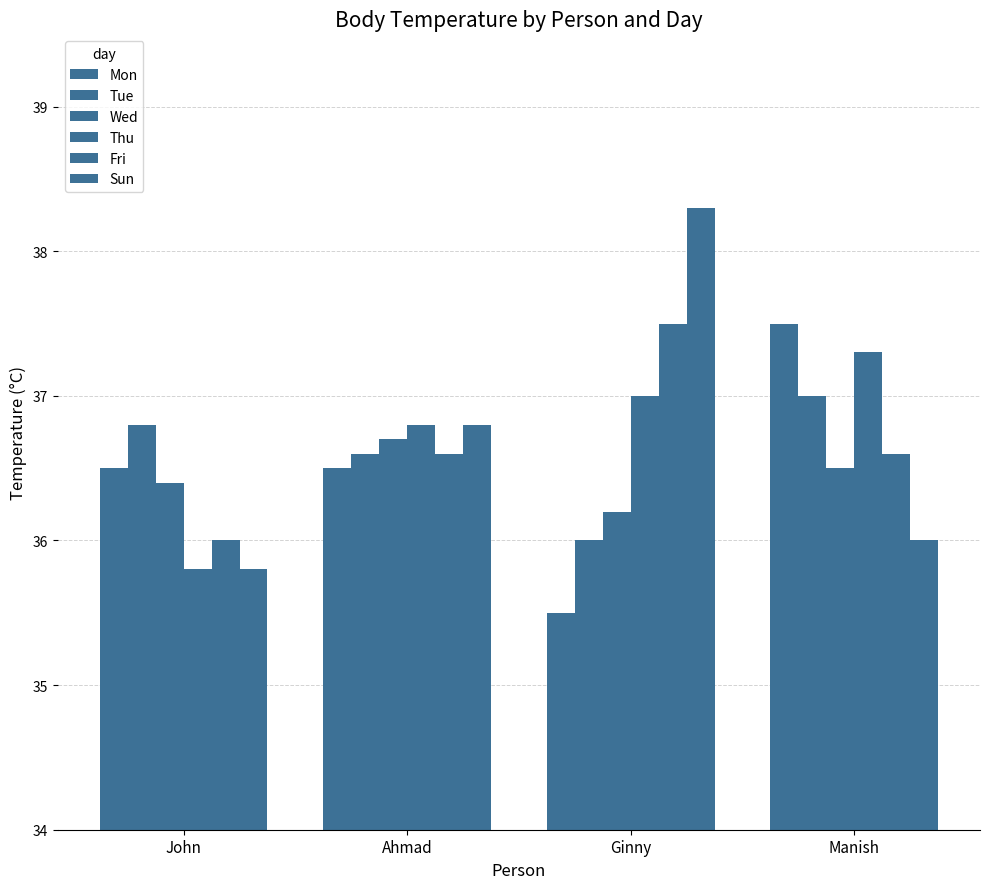

What is the maximum value shown in the chart?

38.3